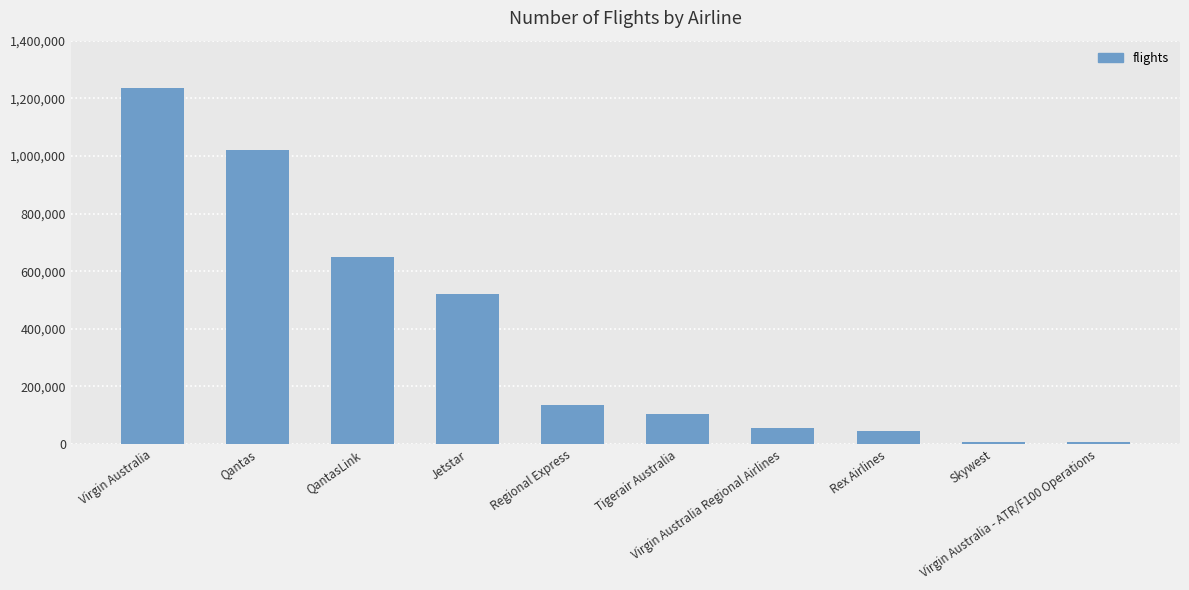

What position from the right is Virgin Australia Regional Airlines?

4